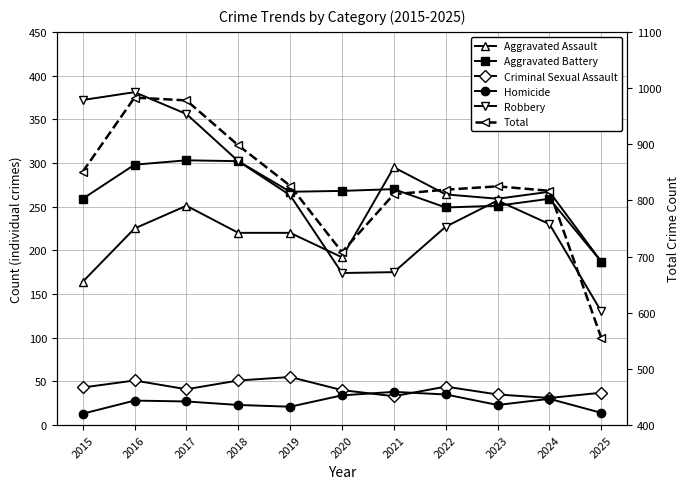

At which category does Aggravated Assault reach its first local peak?

2017